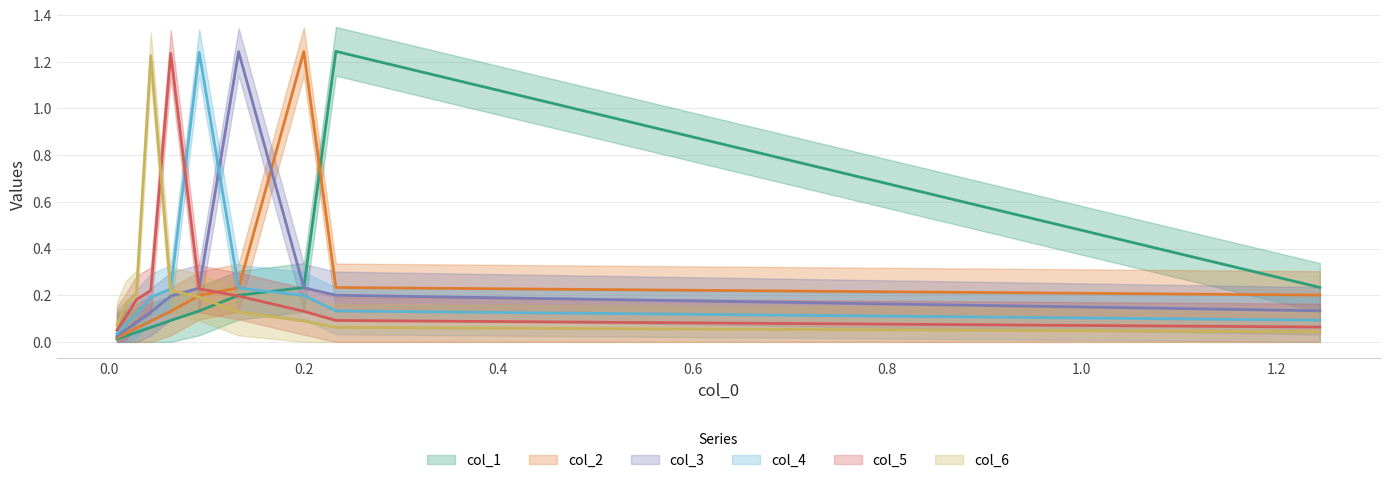

Is this an area chart (filled region under the line)?

No